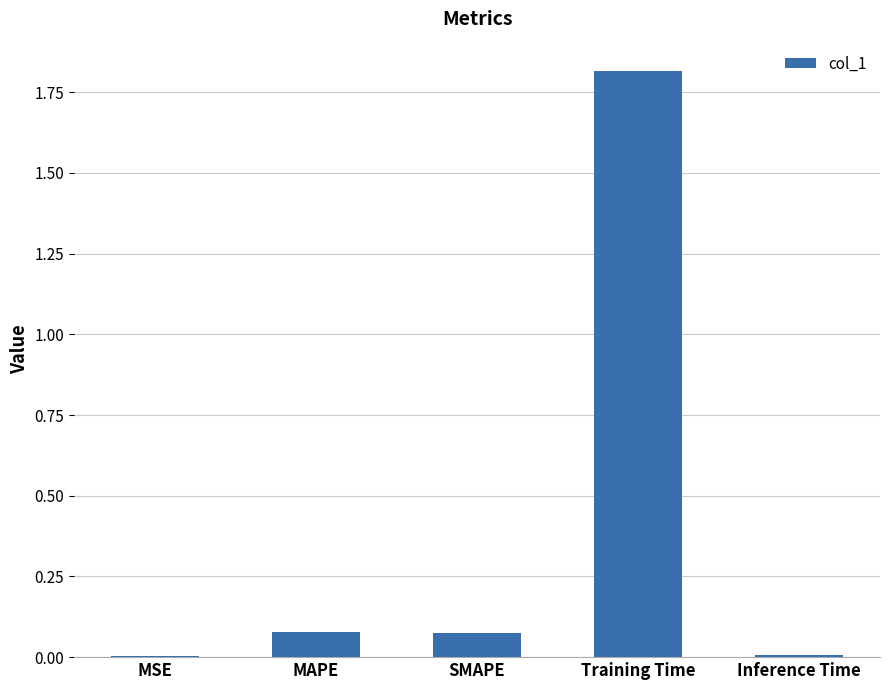

What is the greatest value displayed?

1.8